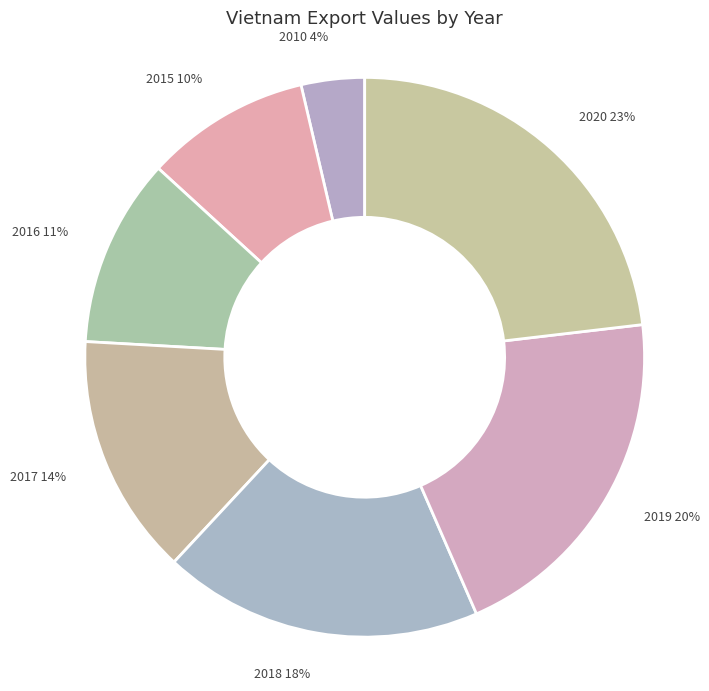

To the nearest percent, what percentage of the pie is 2016?

11%